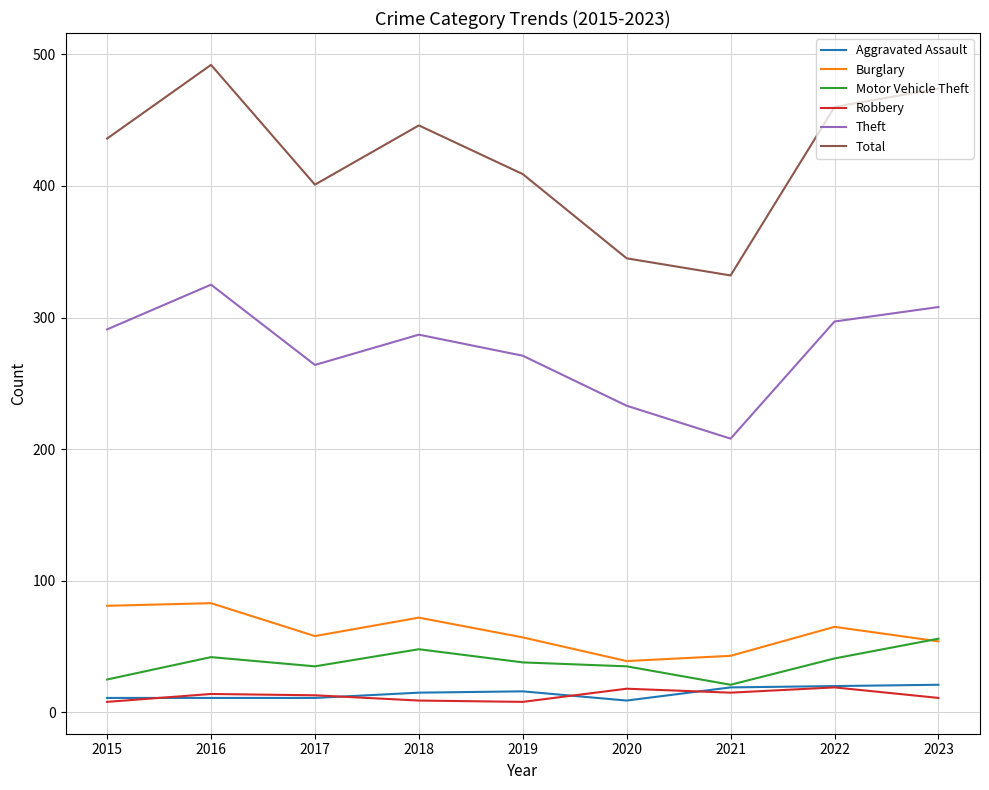

Does the chart have visible grid lines?

Yes